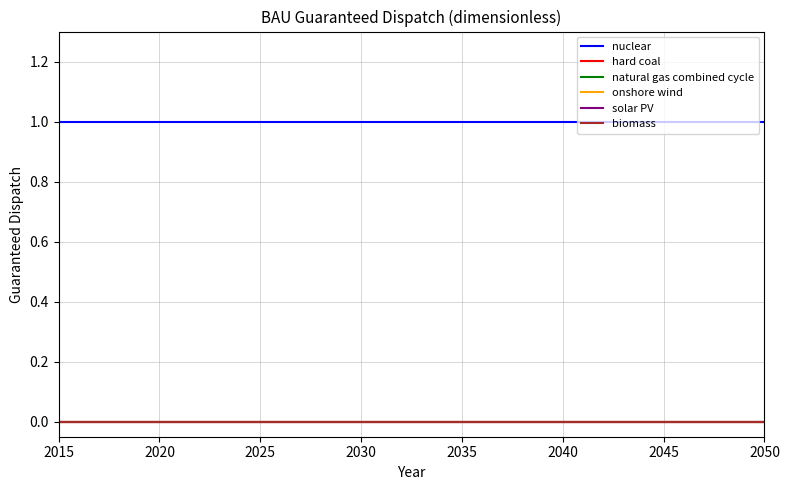

Does the chart have visible grid lines?

Yes